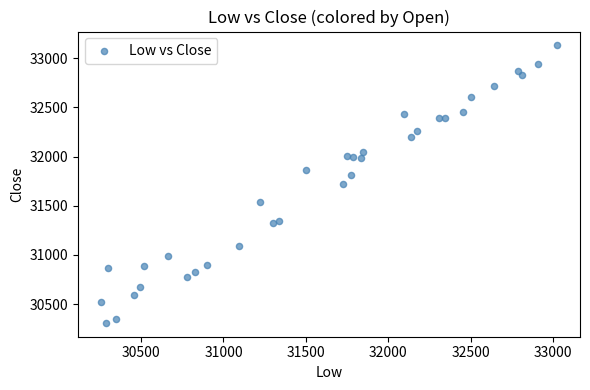

What is the range of Y values (max minus min)?

2820